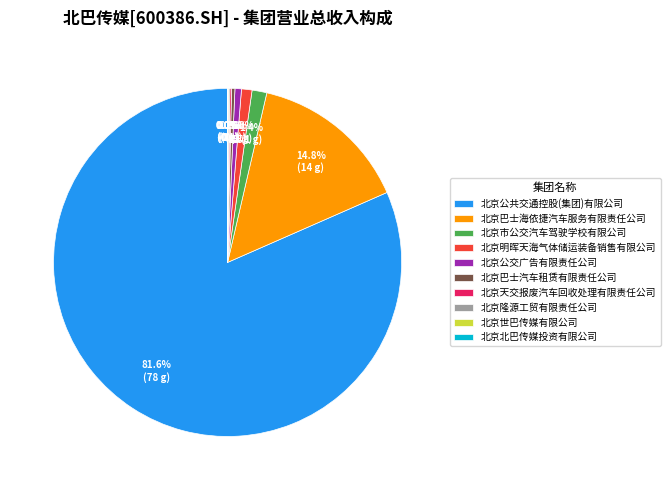

What is the majority slice?

北京公共交通控股(集团)有限公司